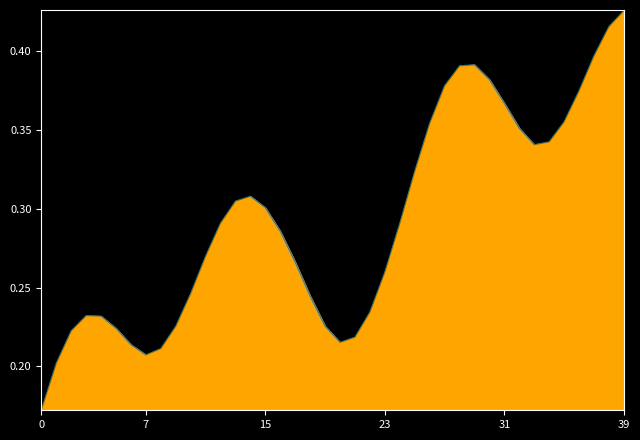

At which label is the value closest to 0?

0